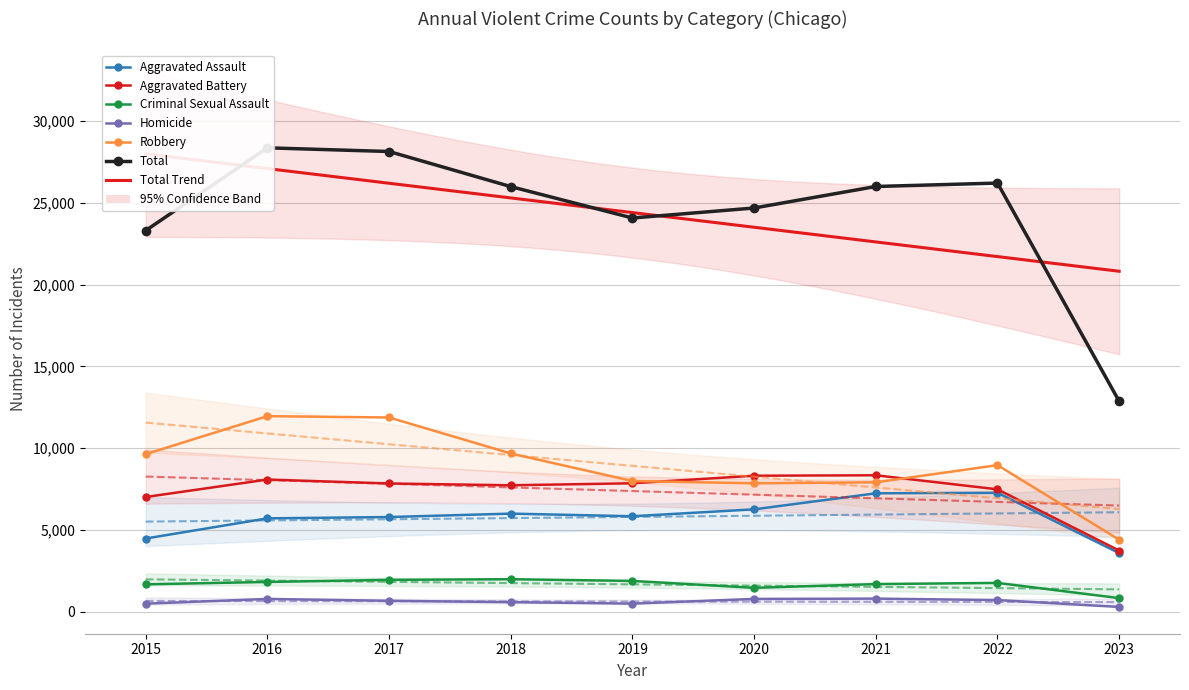

At which label does Homicide reach its minimum?

2023